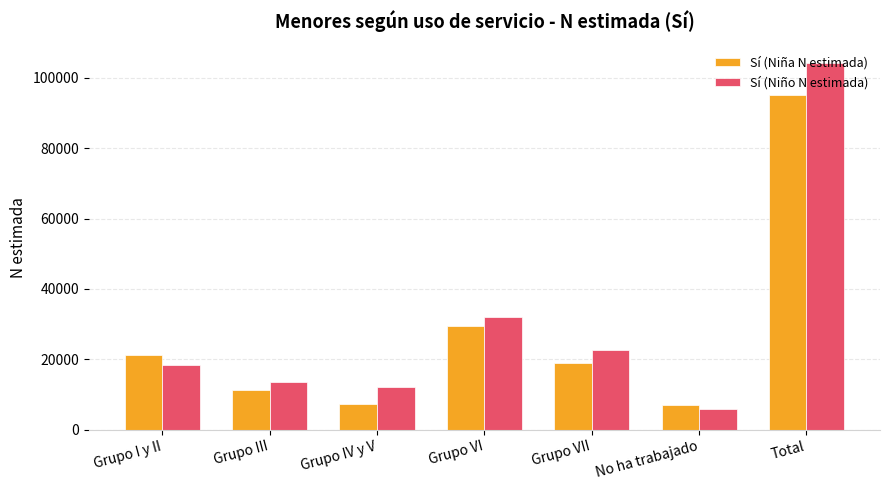

At Total, list the series in order from largest to smallest.

Sí (Niño N estimada), Sí (Niña N estimada)